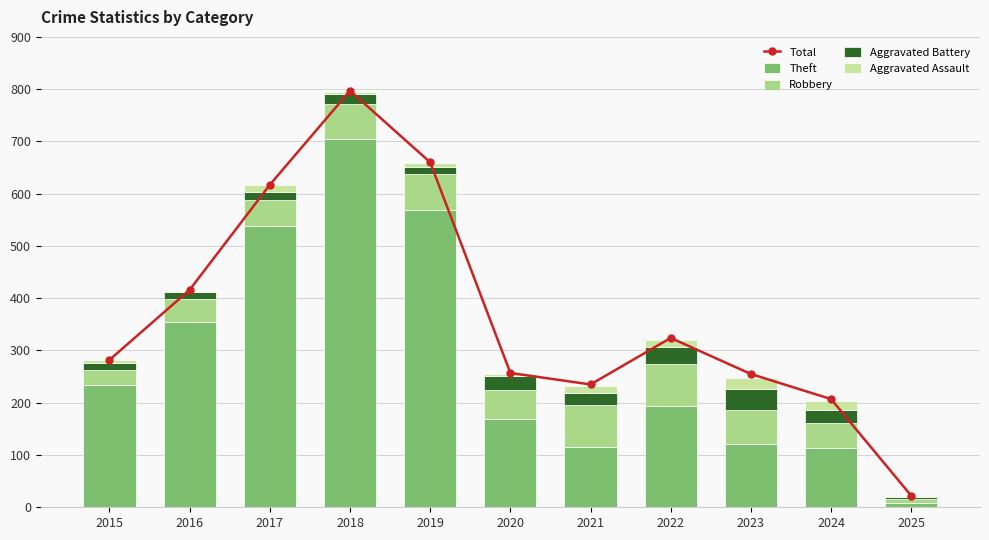

What is the total value across all series at 2021?

467